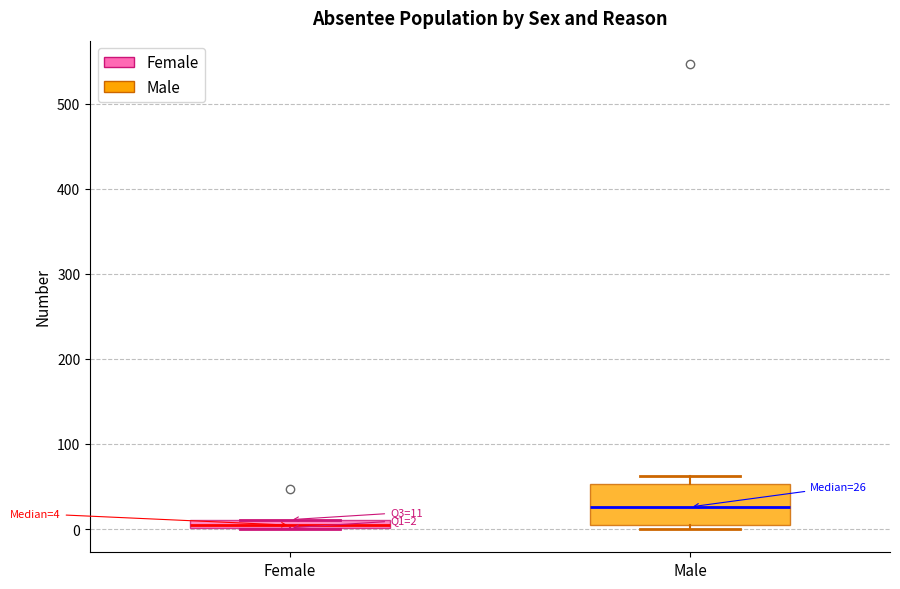

Which box has the highest median line?

Male